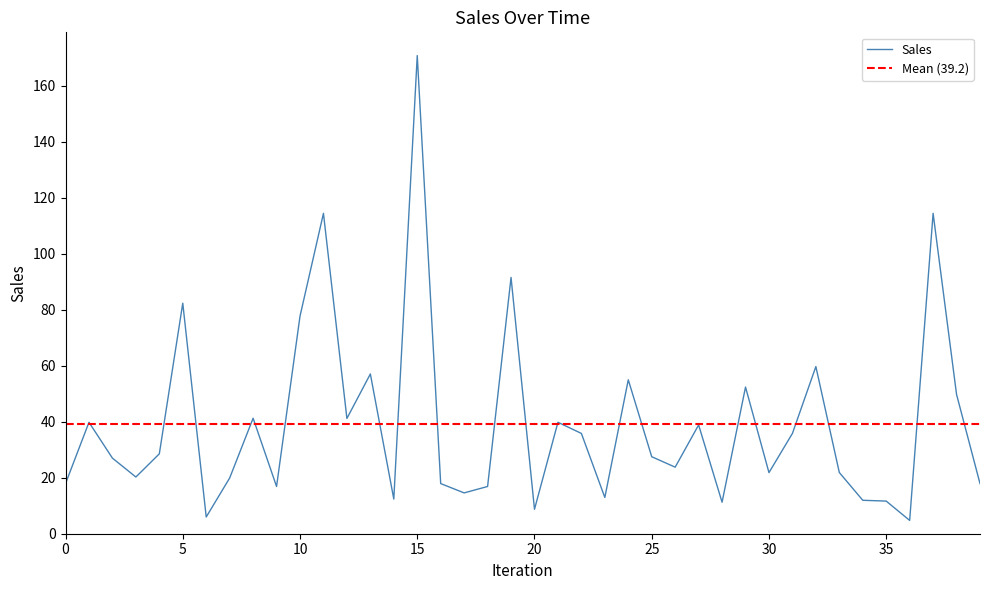

Count the number of values greater than 27.

20